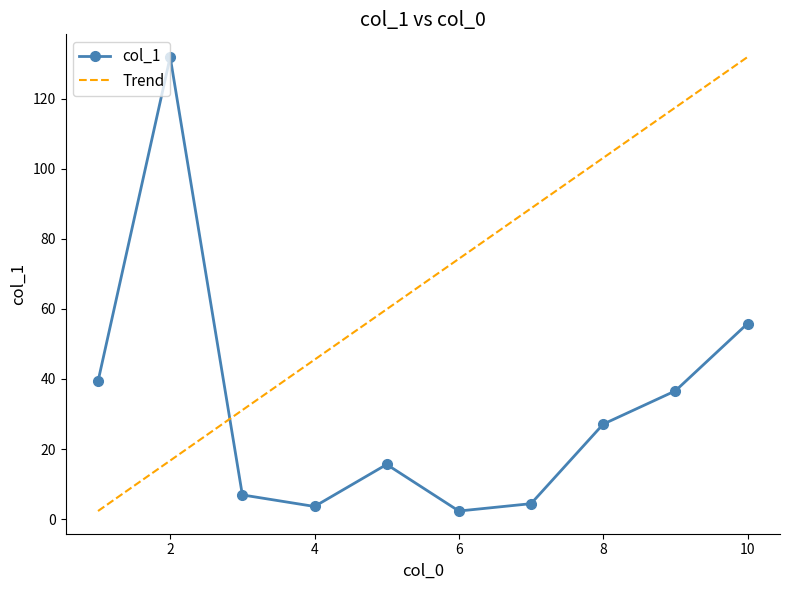

What value does the data have at 7?

4.4